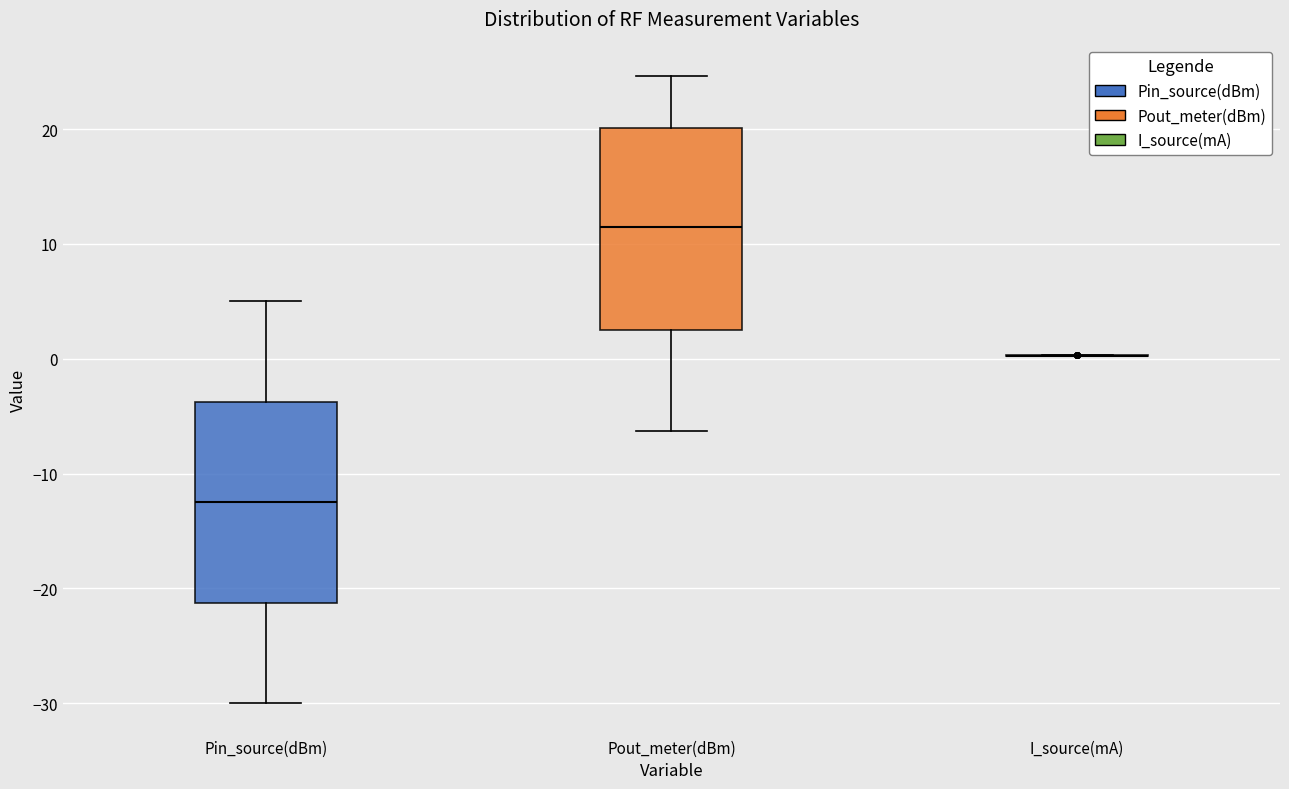

Where does the upper whisker of the box for Pout_meter(dBm) end on the y-axis? The values are not printed on the chart, so give them approximately, as read against the axis.

25